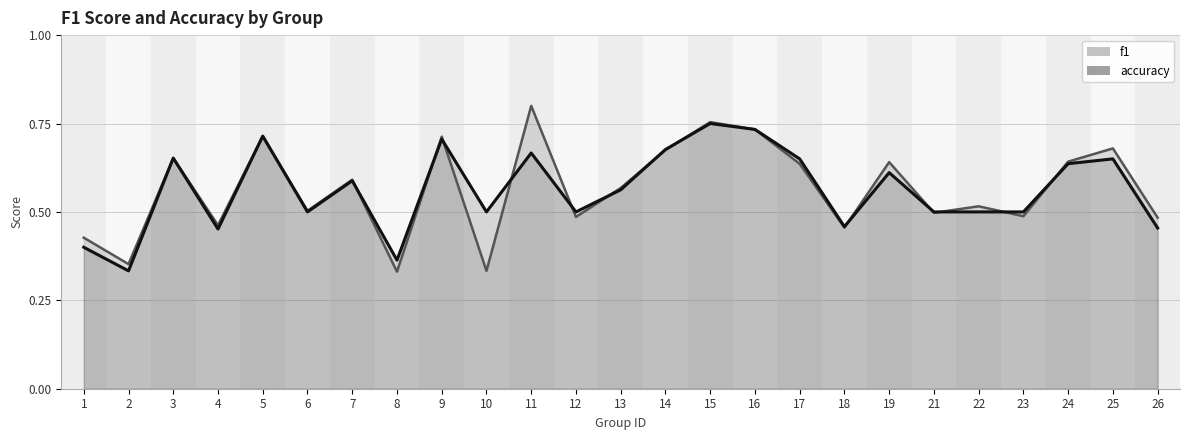

Which label corresponds to the smallest value in the chart?

8